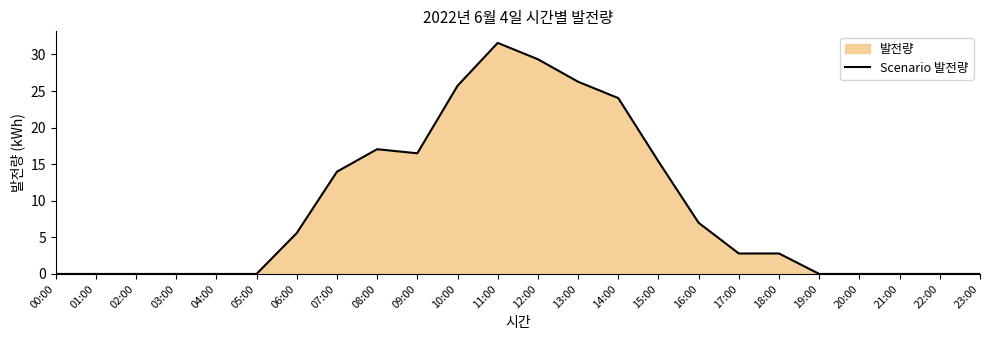

True or false: the data has more than 2 interior local peaks.

False